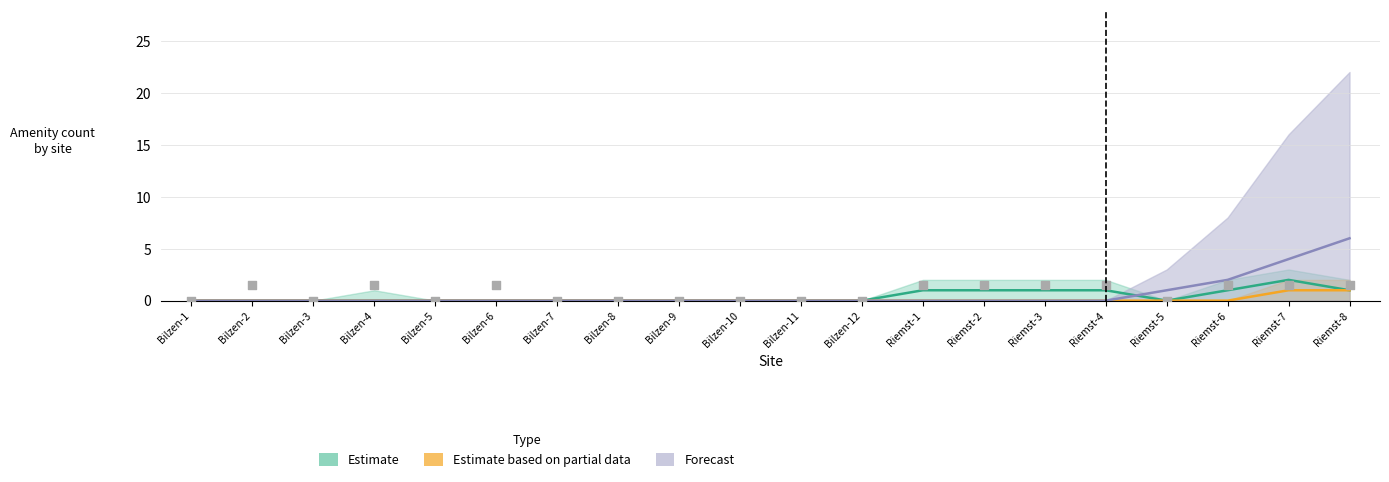

Which series has the largest total across all categories?

Forecast